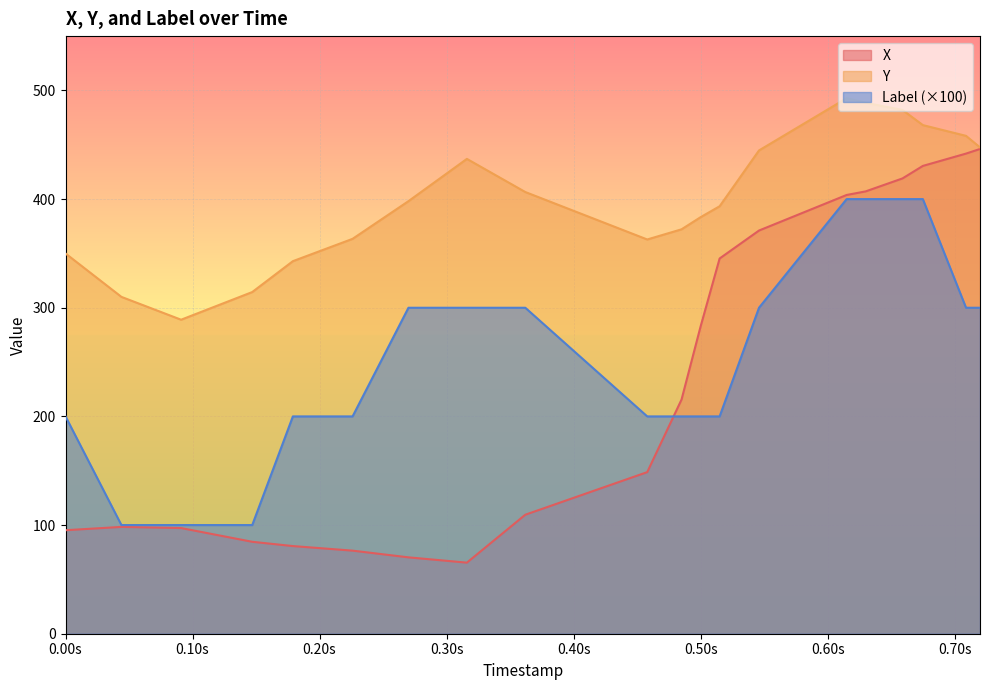

What is the greatest value displayed?

492.9